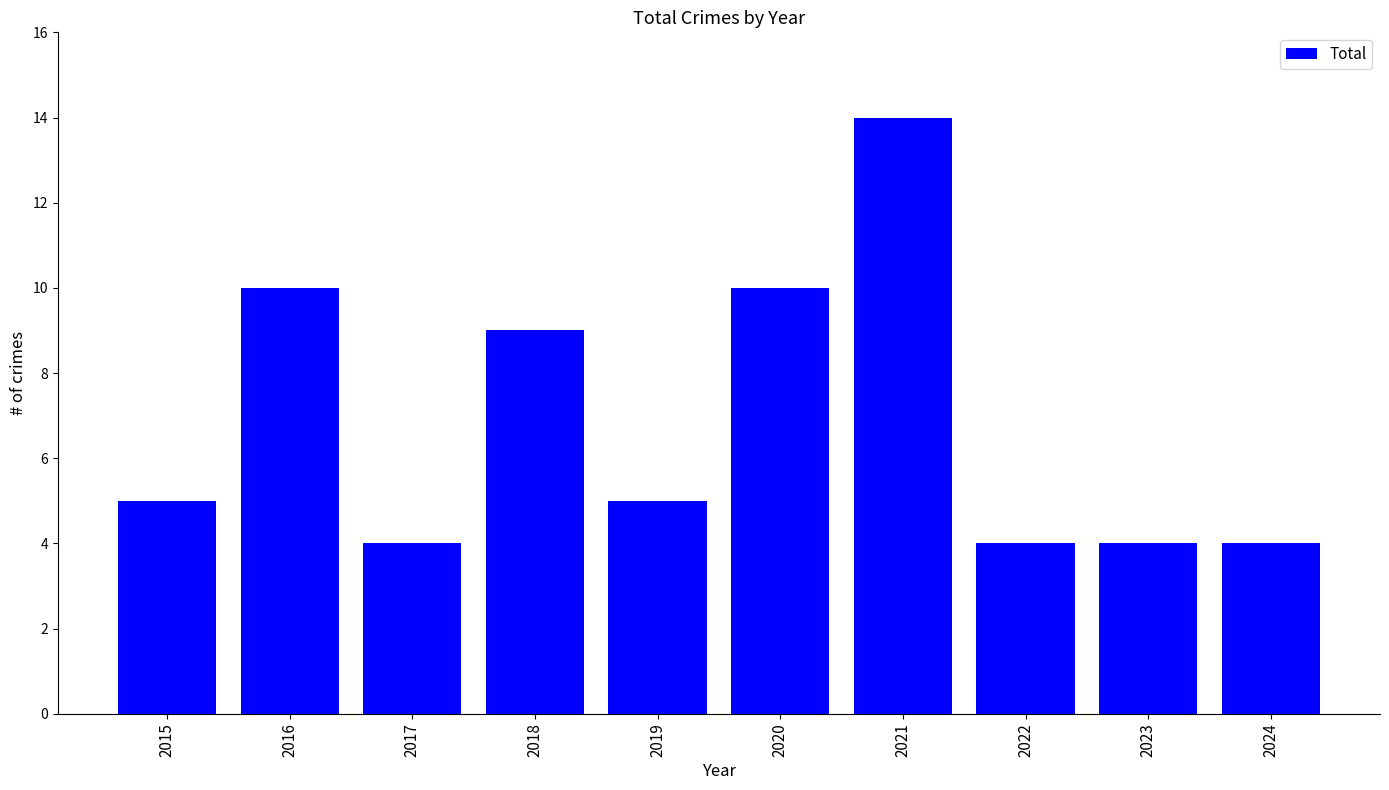

What is the difference between the maximum and minimum values?

10